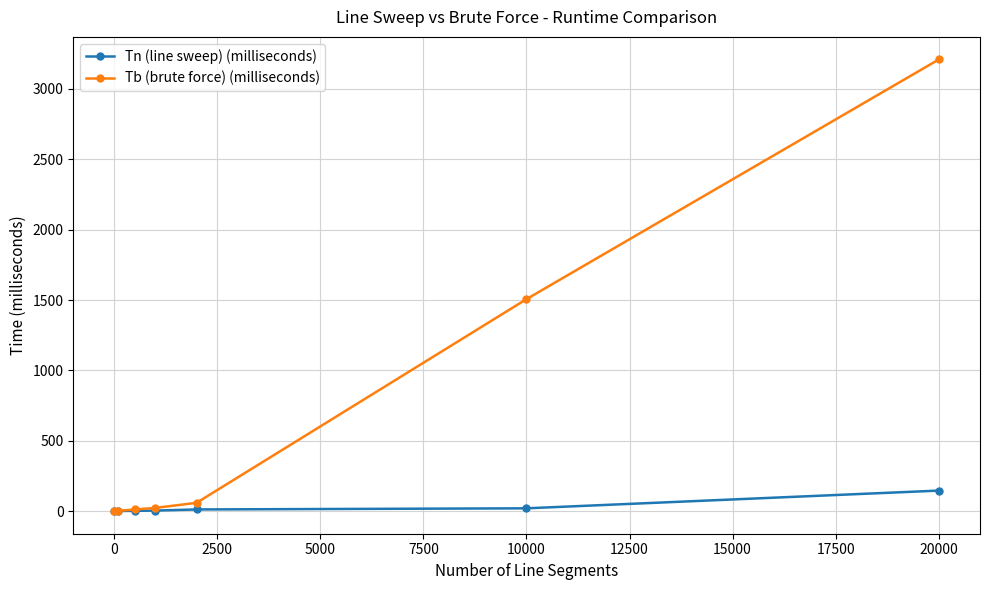

How many series are shown in this chart?

2